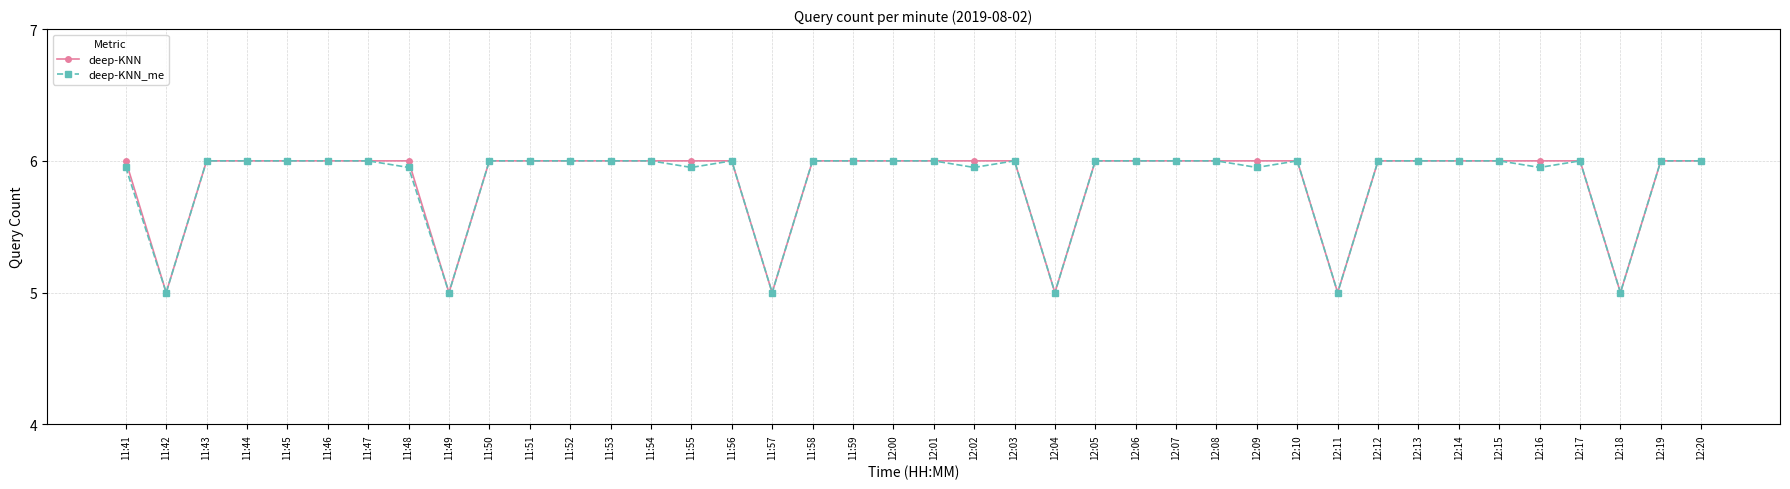

True or false: deep-KNN_me has more than 0 interior local peaks.

True